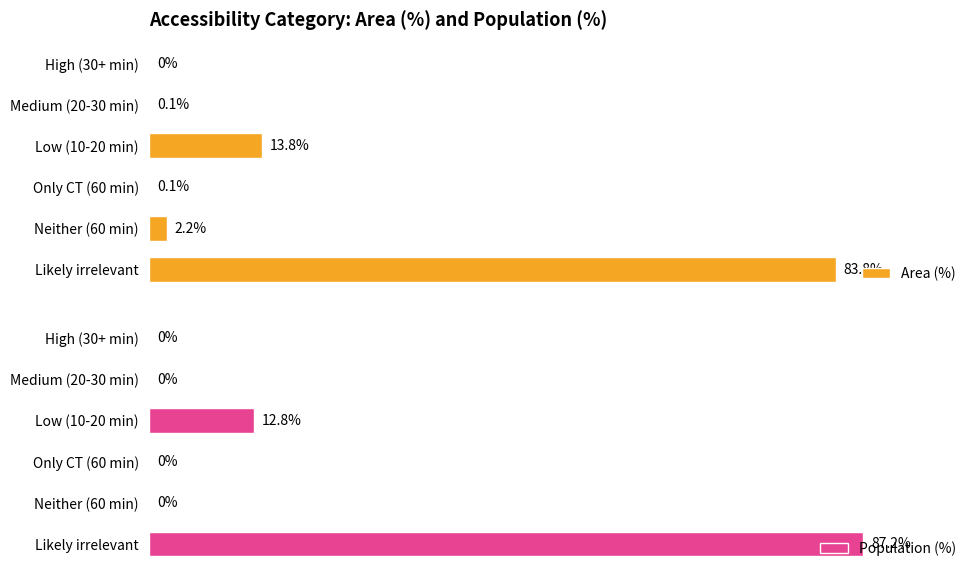

At which label is Area (%) closest to 41?

Low (10-20 min)